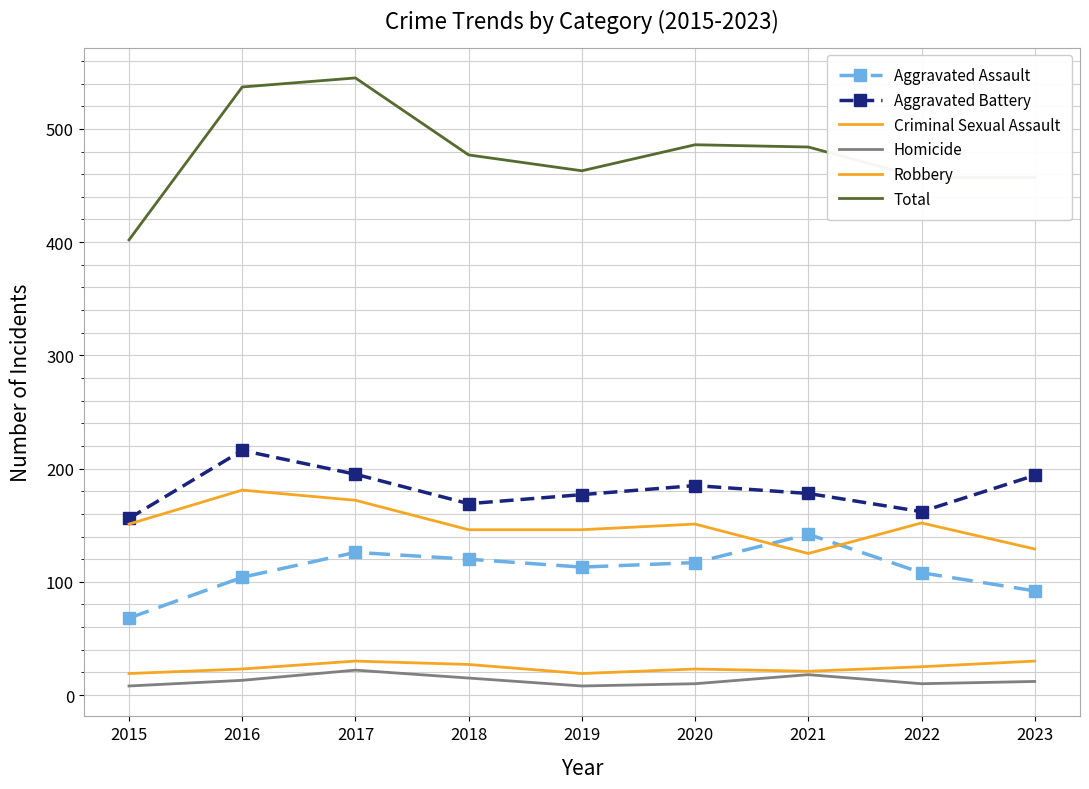

The Homicide series shows 4 at 2022. True or false?

False